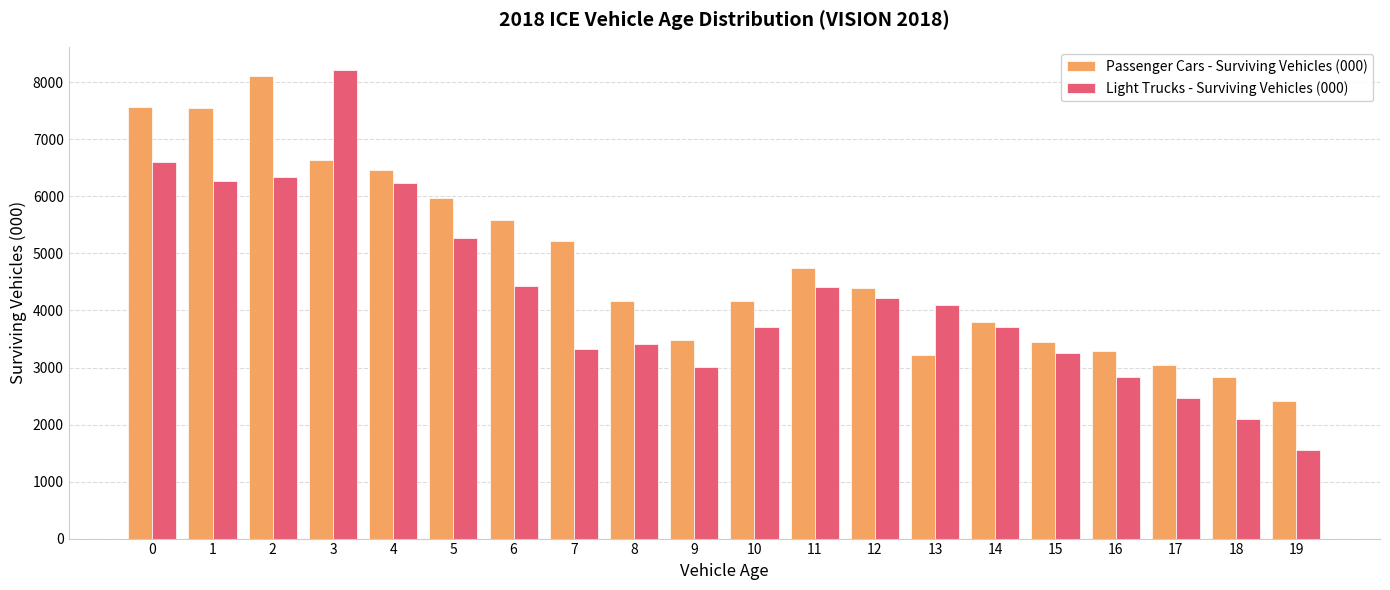

The Passenger Cars - Surviving Vehicles (000) series shows 12724.1 at 1. True or false?

False